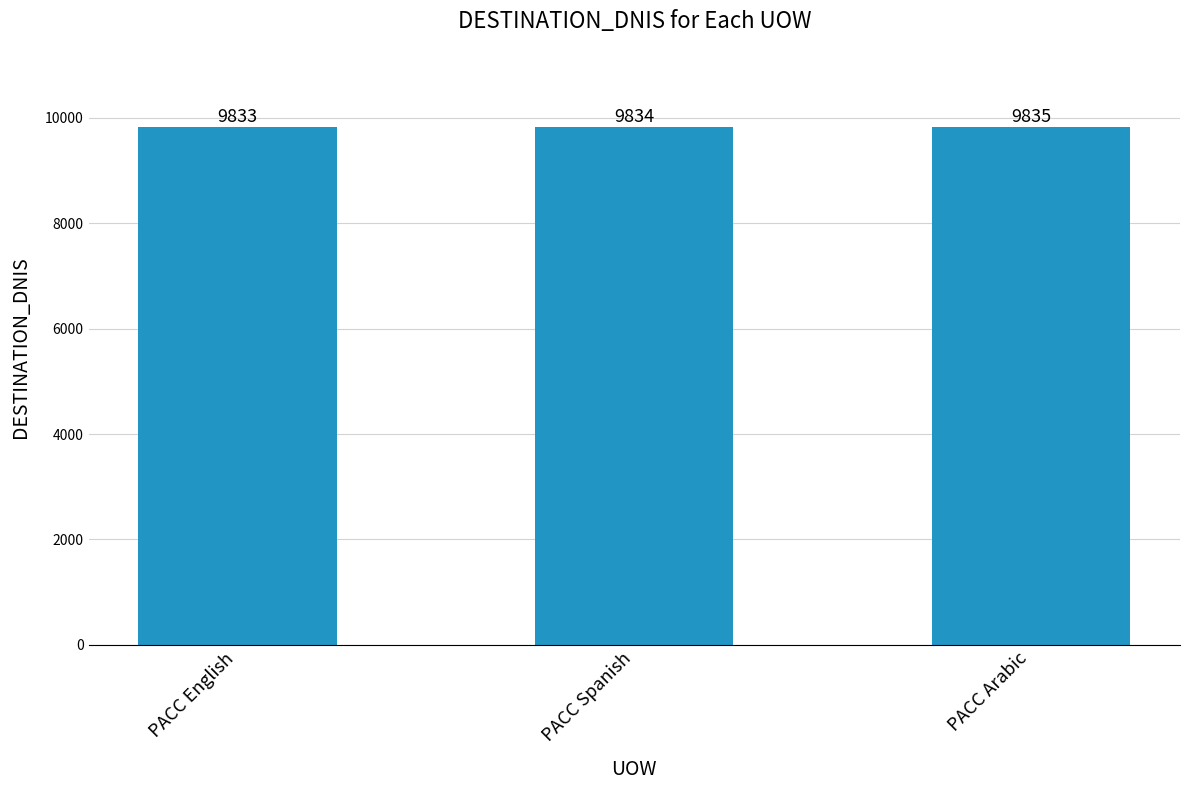

The chart shows a value of 3653 at PACC Spanish. True or false?

False